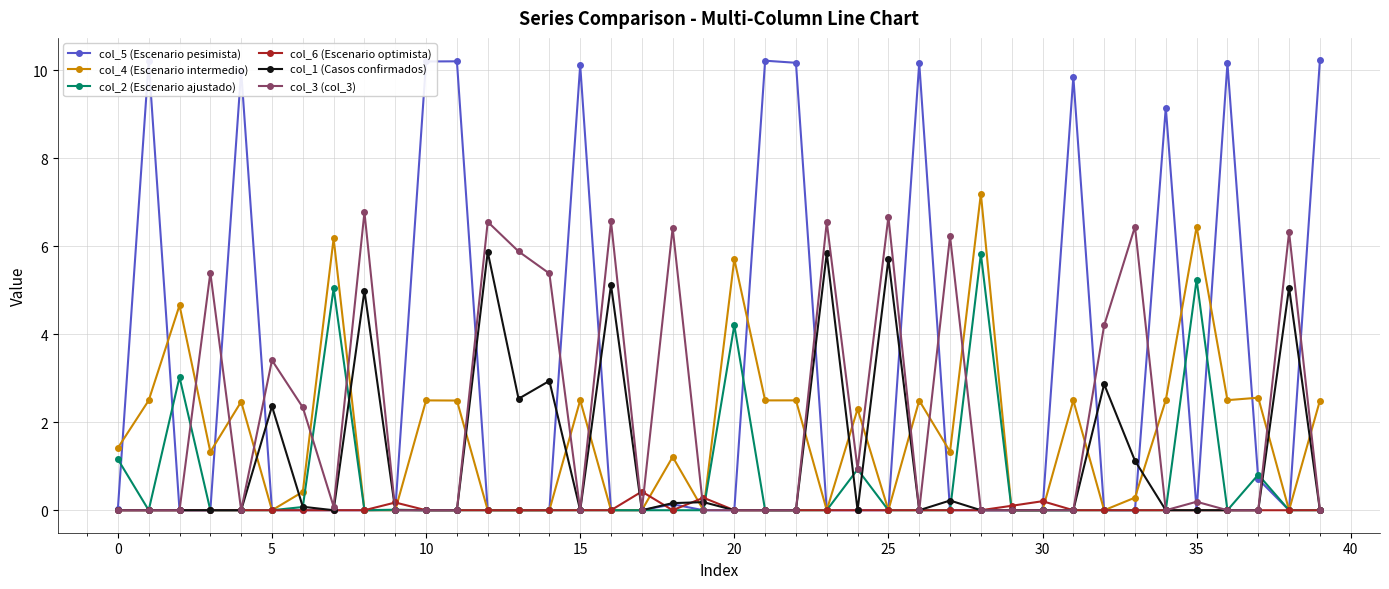

True or false: col_5 (Escenario pesimista) has more than 1 interior local peaks.

True